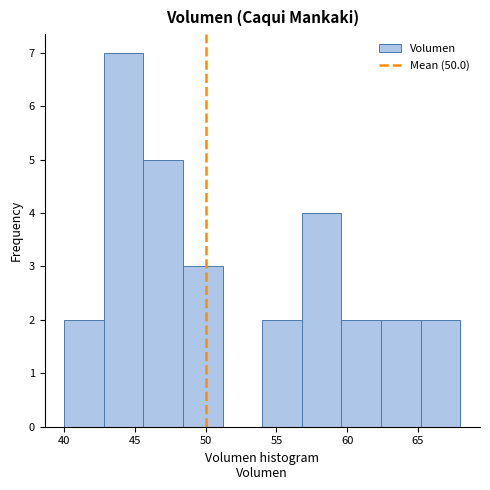

Reading left to right, transcribe this chart: for each bar, give the range it covers on the x-axis and its height. Neither the bar edges nor the heights are printed on the chart, so give them approximately, as read against the axes.

40.0 to 42.8: 2
42.8 to 45.6: 7
45.6 to 48.4: 5
48.4 to 51.2: 3
51.2 to 54.0: 0
54.0 to 56.8: 2
56.8 to 59.6: 4
59.6 to 62.4: 2
62.4 to 65.2: 2
65.2 to 68.0: 2